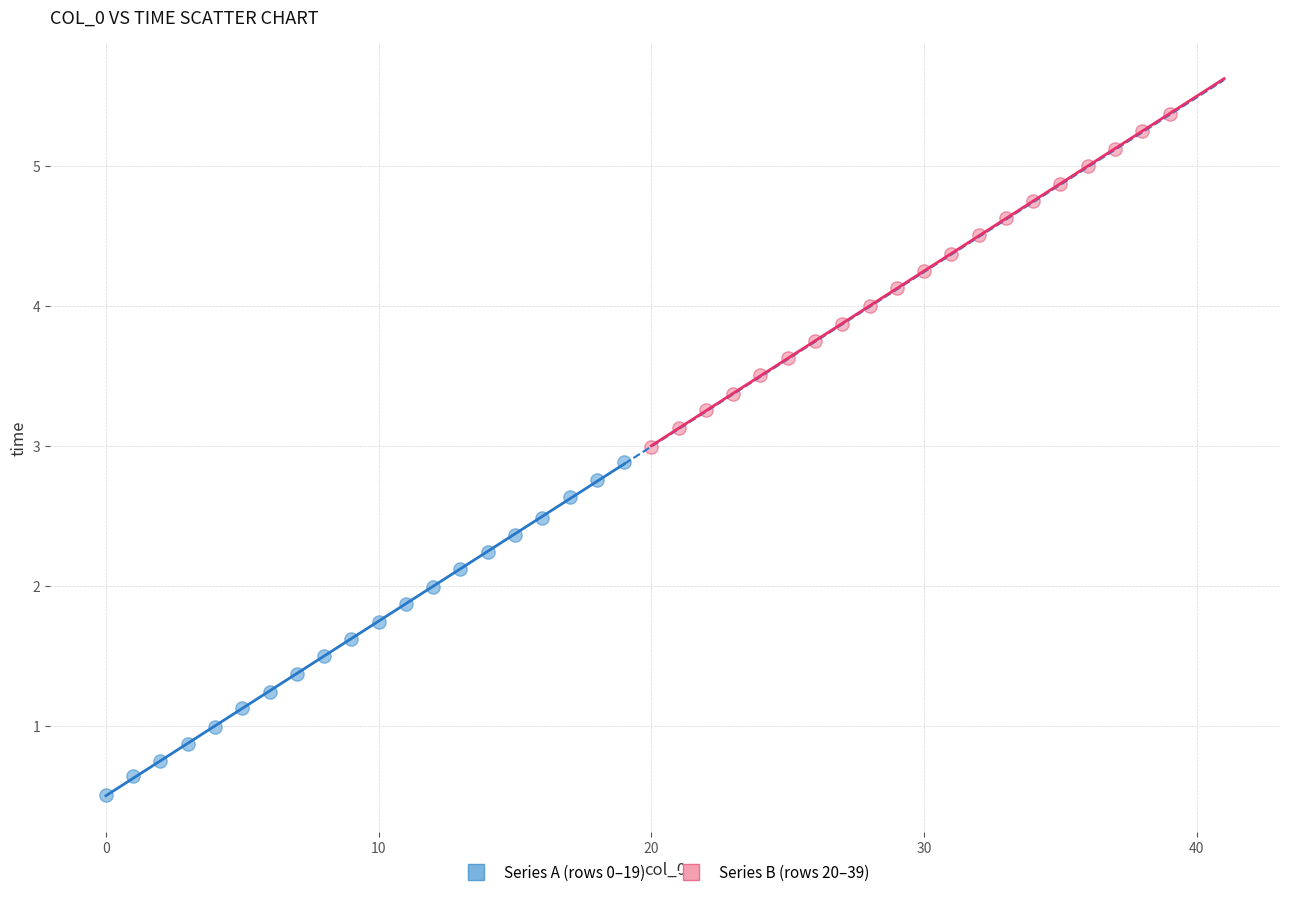

Which series reaches the minimum Y coordinate?

Series A (rows 0–19)